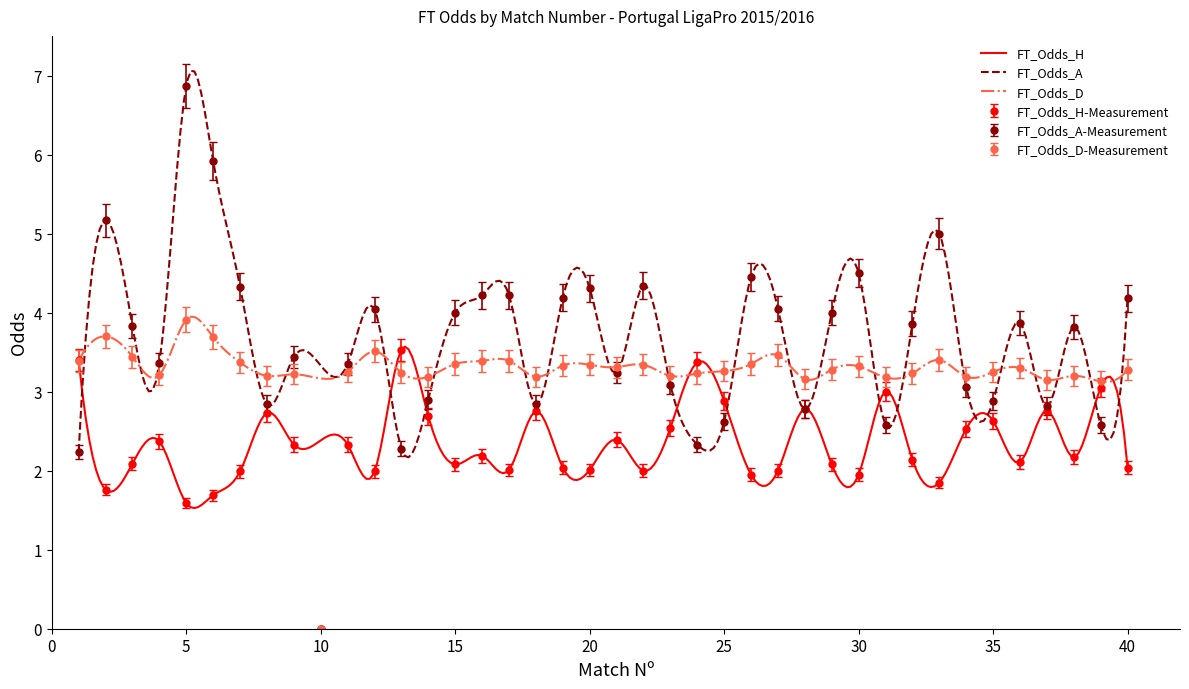

What is the maximum value shown in the chart?

6.9